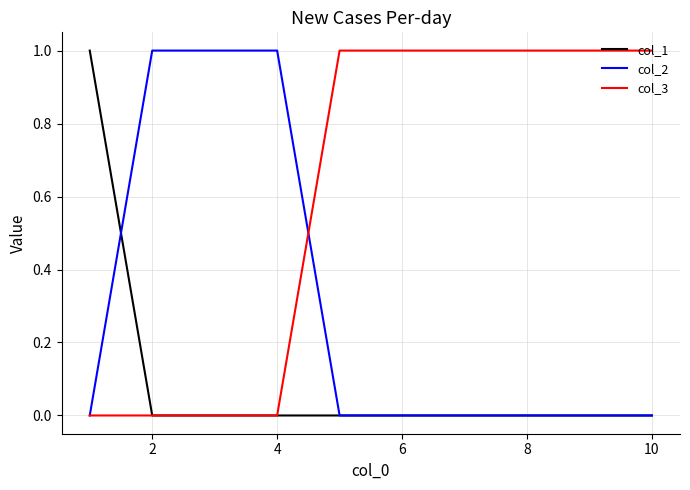

At how many categories does at least one series exceed 0?

10